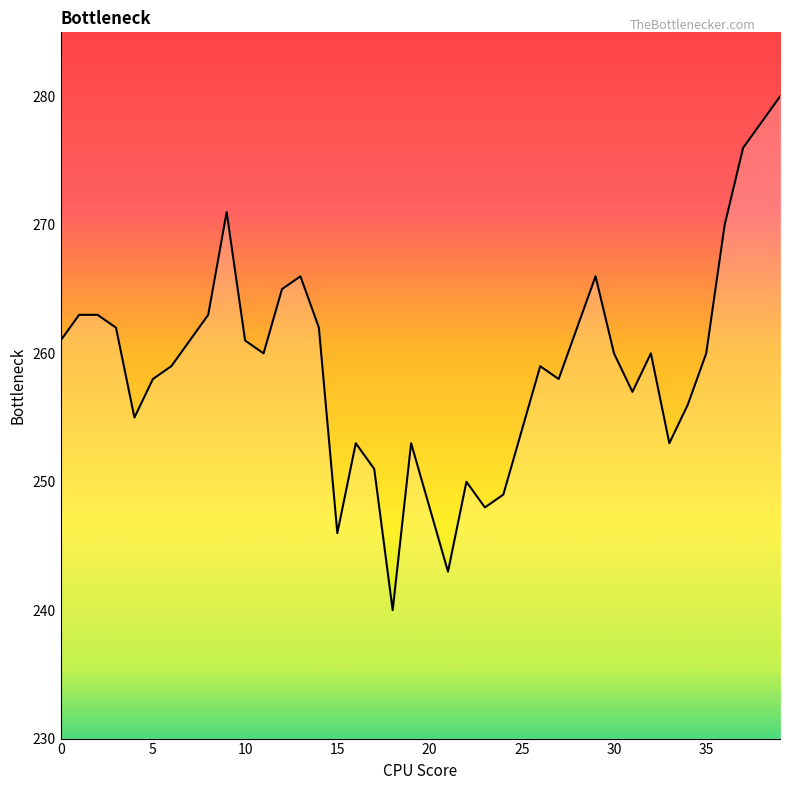

What is the maximum value shown in the chart?

280